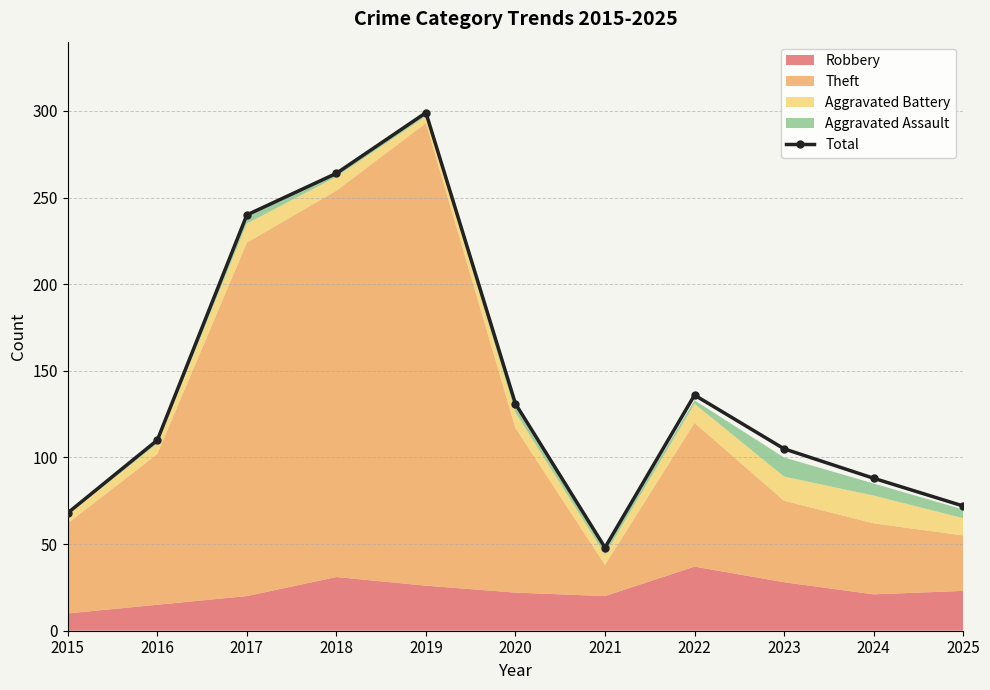

At which category does the data reach its first local valley?

2021